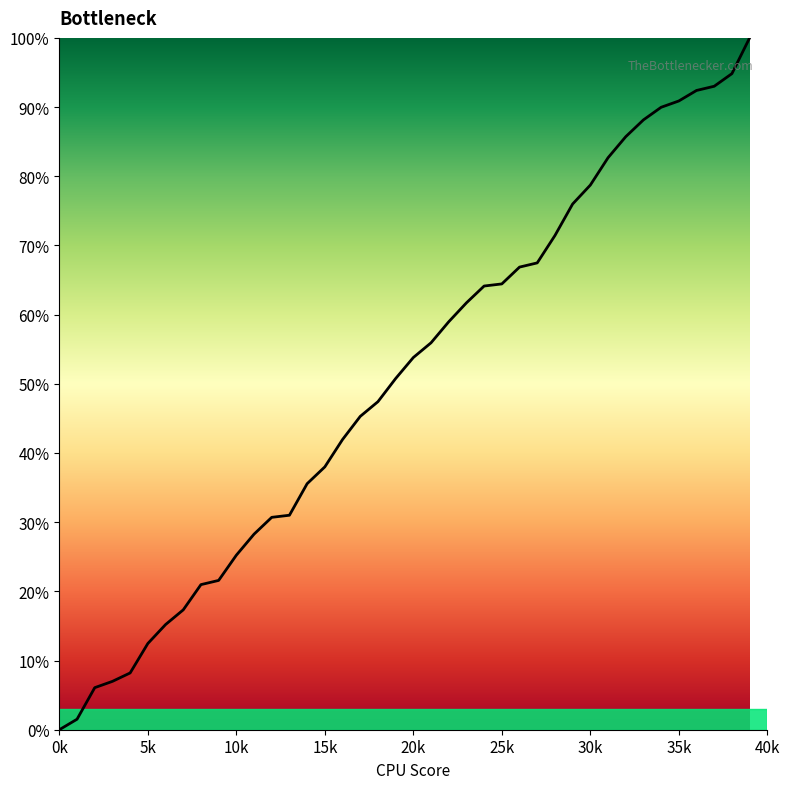

What is the maximum value shown in the chart?

100.0